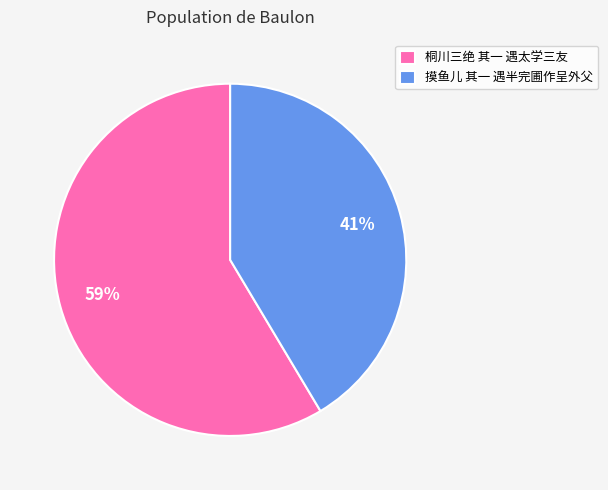

What is the ratio of the value at 摸鱼儿 其一 遇半完圃作呈外父 to the value at 桐川三绝 其一 遇太学三友?

0.7